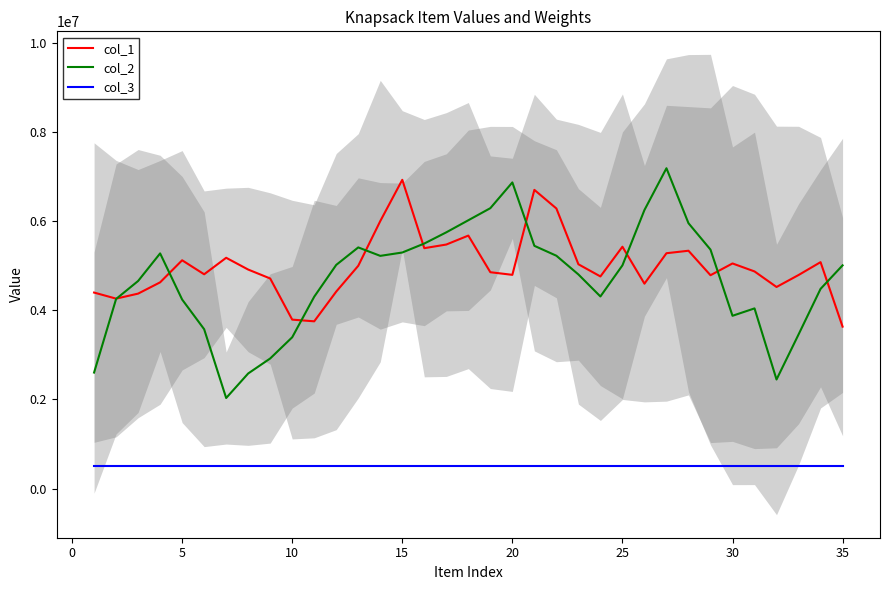

True or false: col_1 has a value of 7501480.0 at 5.

False